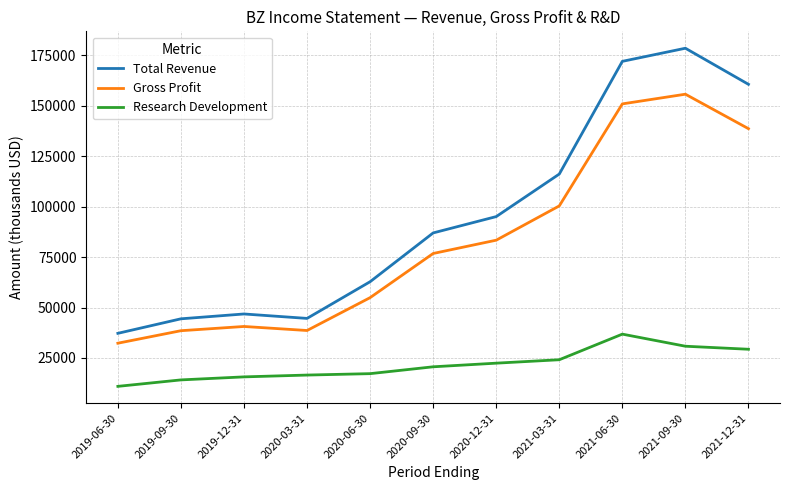

Between 2019-06-30 and 2021-12-31, which series saw the biggest shift?

Total Revenue